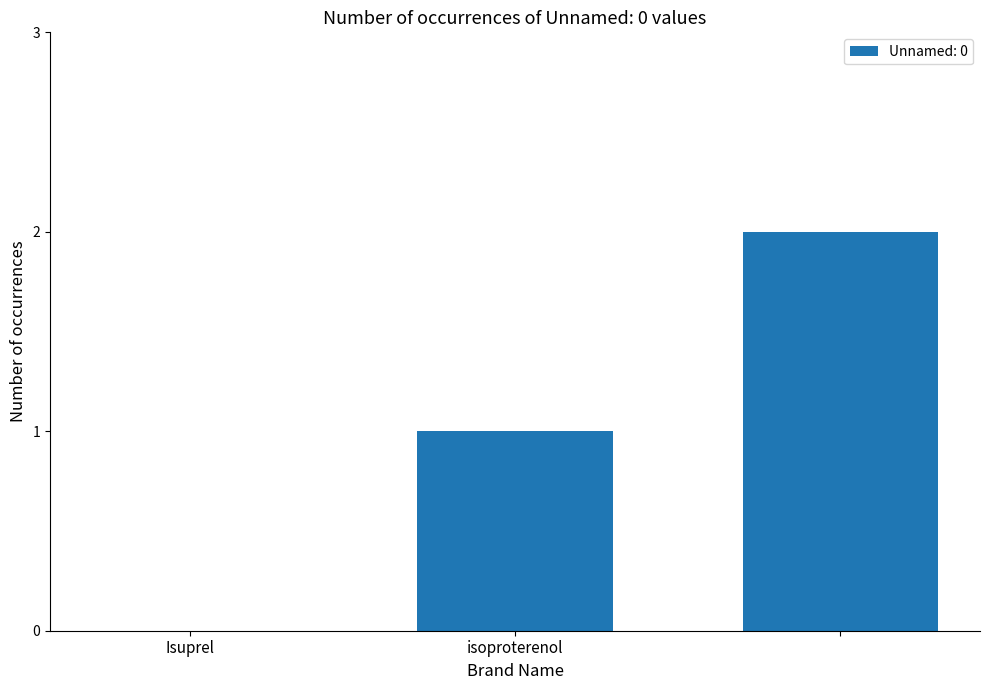

What is the sum of all values?

3